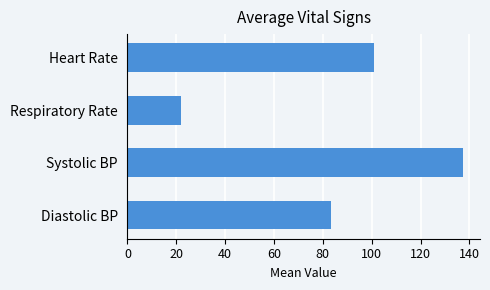

Rank the categories by value from highest to lowest.

Systolic BP, Heart Rate, Diastolic BP, Respiratory Rate